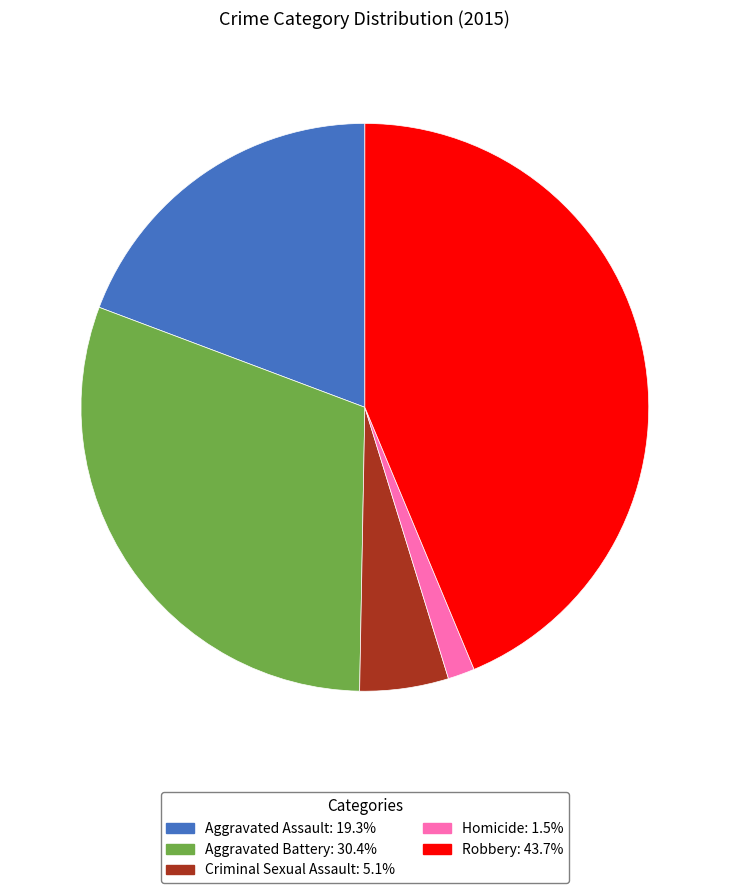

The Robbery slice represents 59% of the pie. True or false?

False